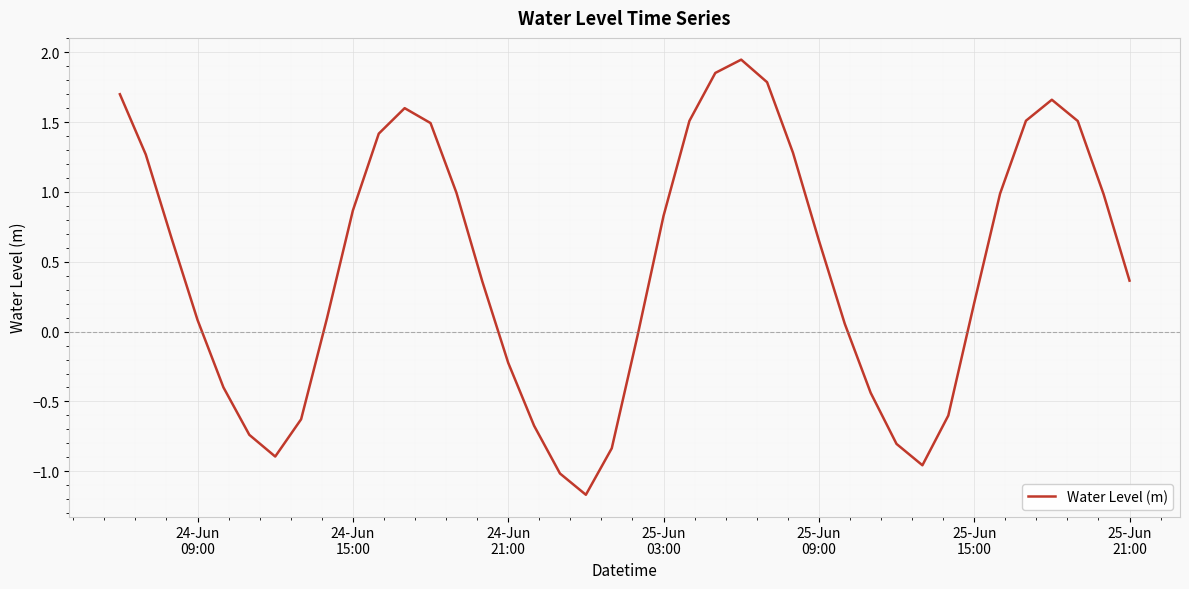

What is the smallest value displayed?

-1.2